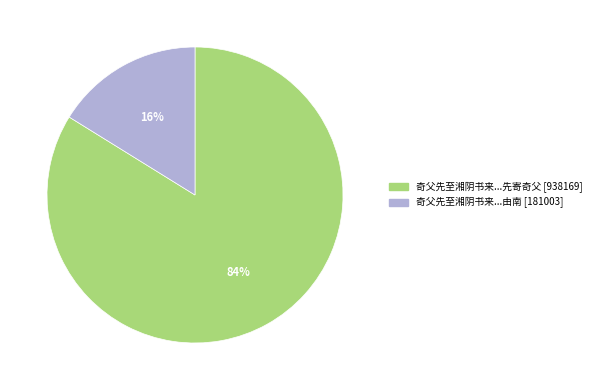

Is there any slice that represents more than half of the pie?

Yes